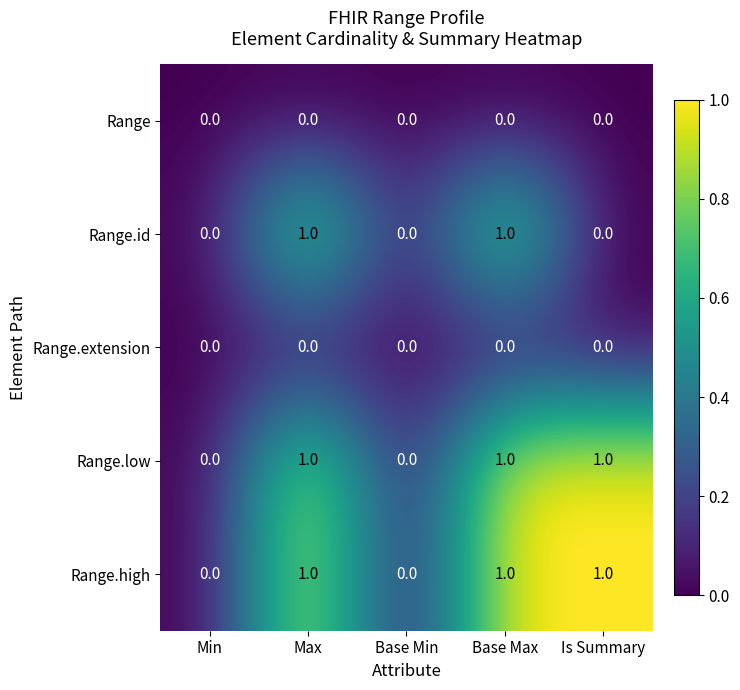

The value of Range.low at Min is 1. True or false?

False